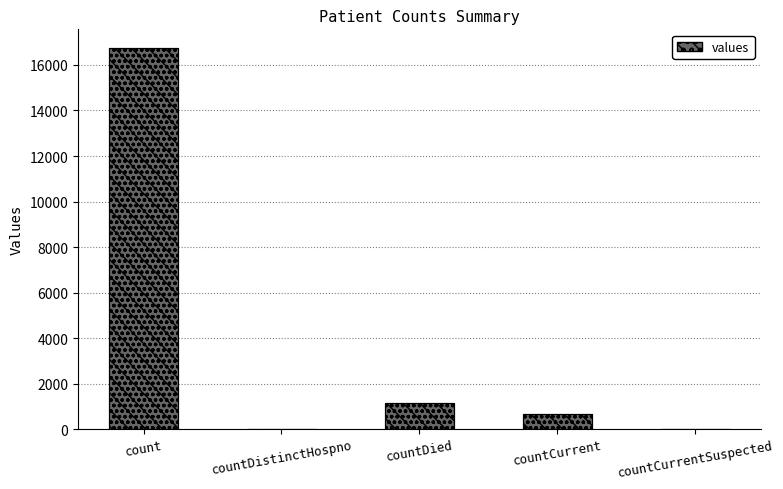

What is the maximum value shown in the chart?

16729